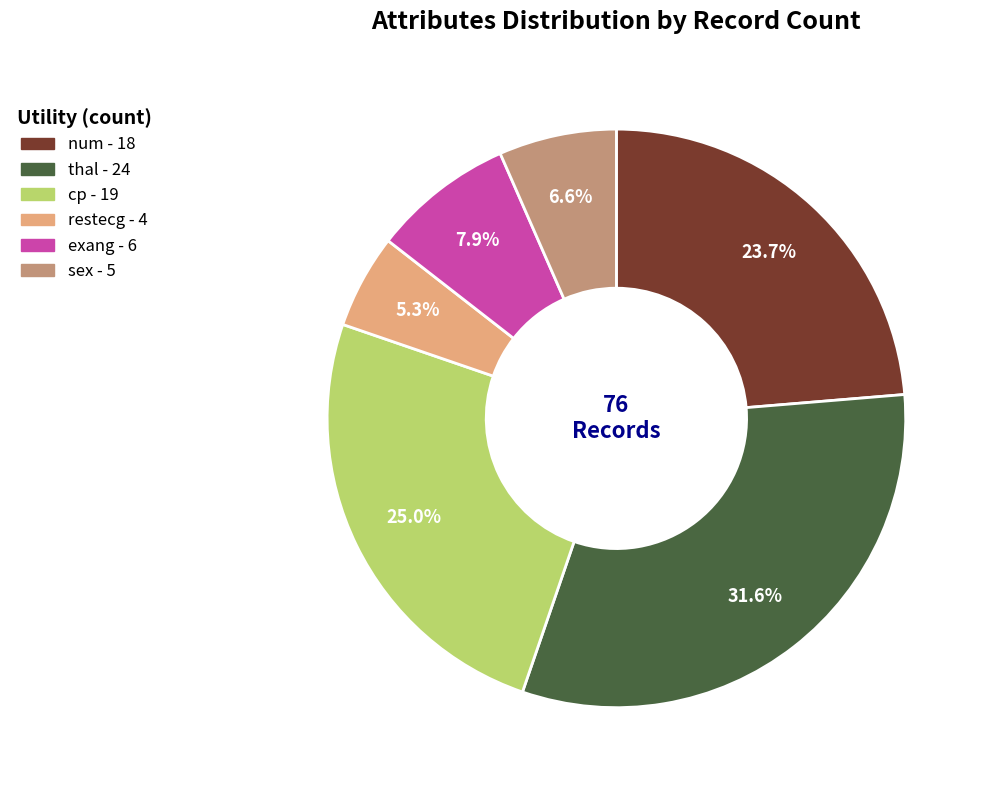

To the nearest percent, what percentage of the pie is num?

24%